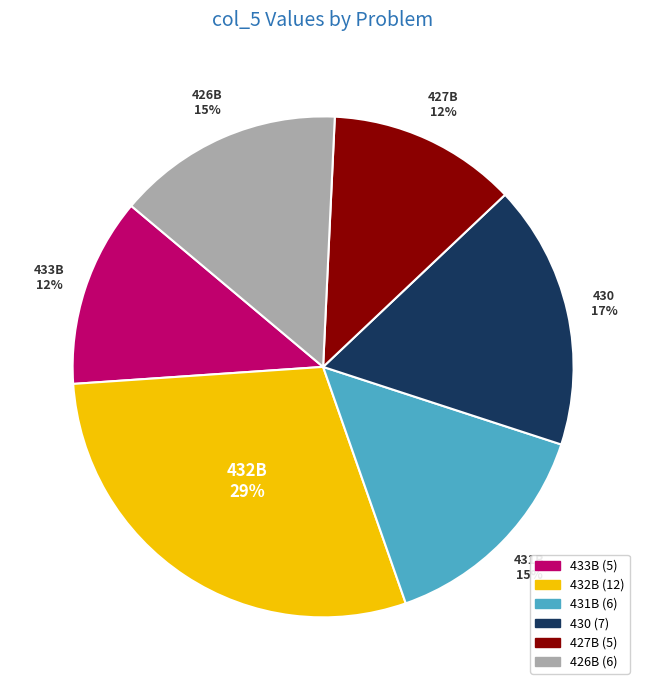

Which category has the biggest portion of the pie?

432B